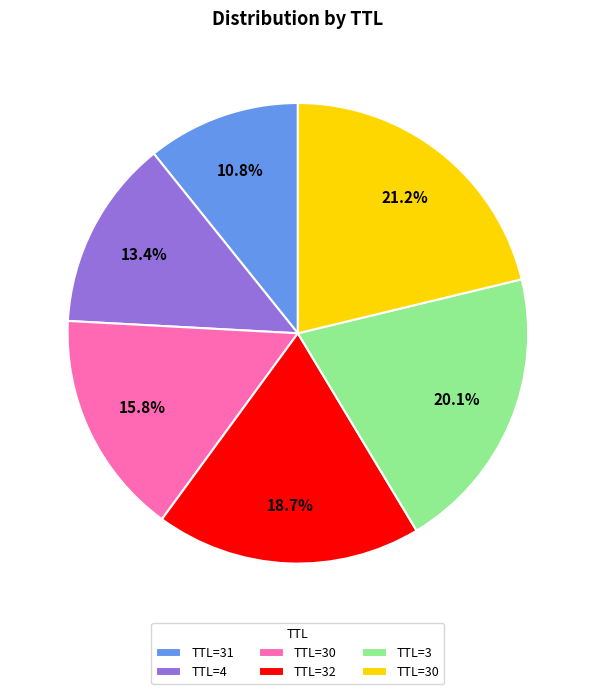

Is there any slice that represents more than half of the pie?

No